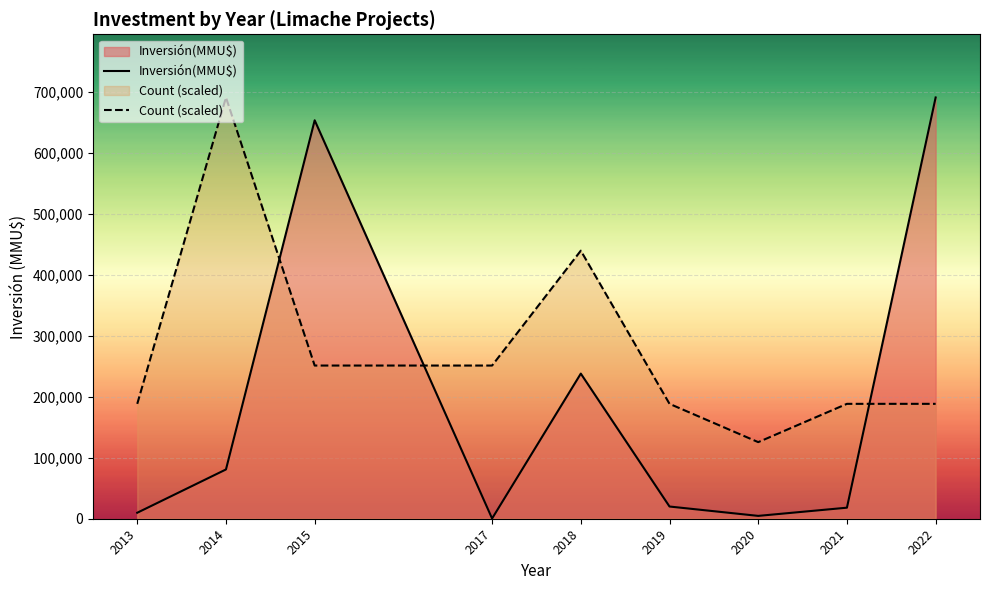

At which category is the sum across all series the highest?

2015